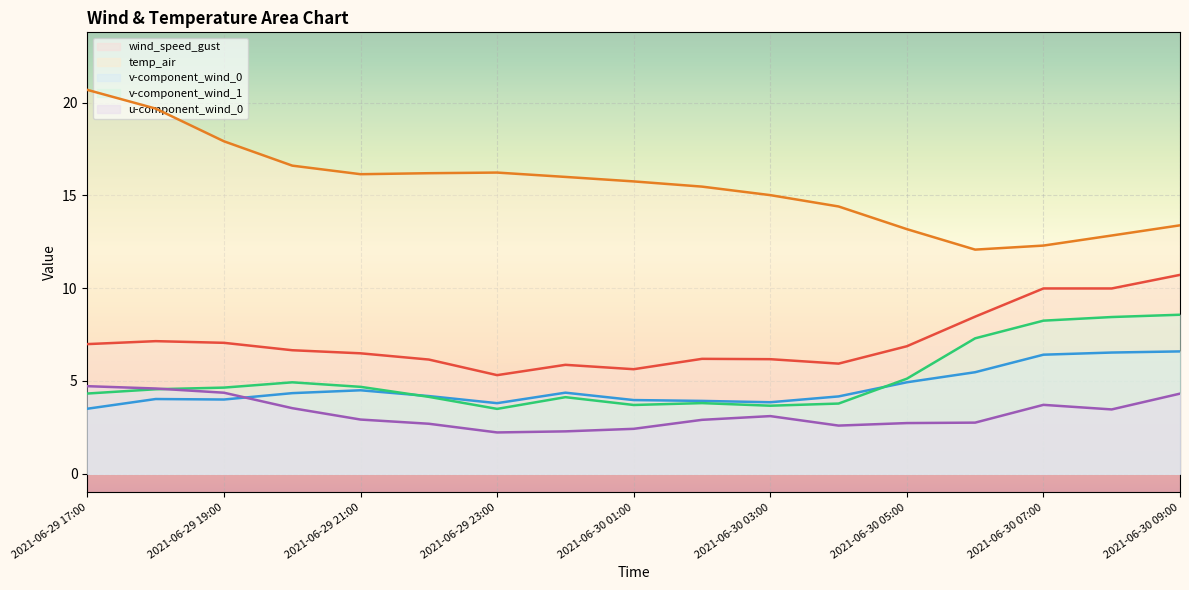

How many lines are shown in the chart?

5